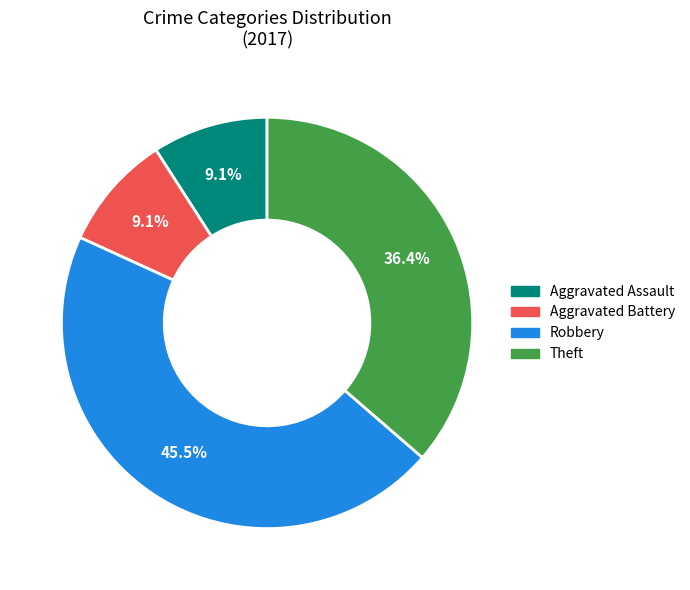

To the nearest percent, what portion does Theft represent?

36%